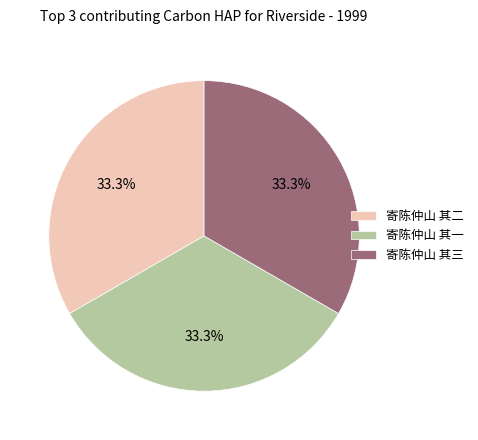

True or false: 寄陈仲山 其二 accounts for 22% of the total.

False